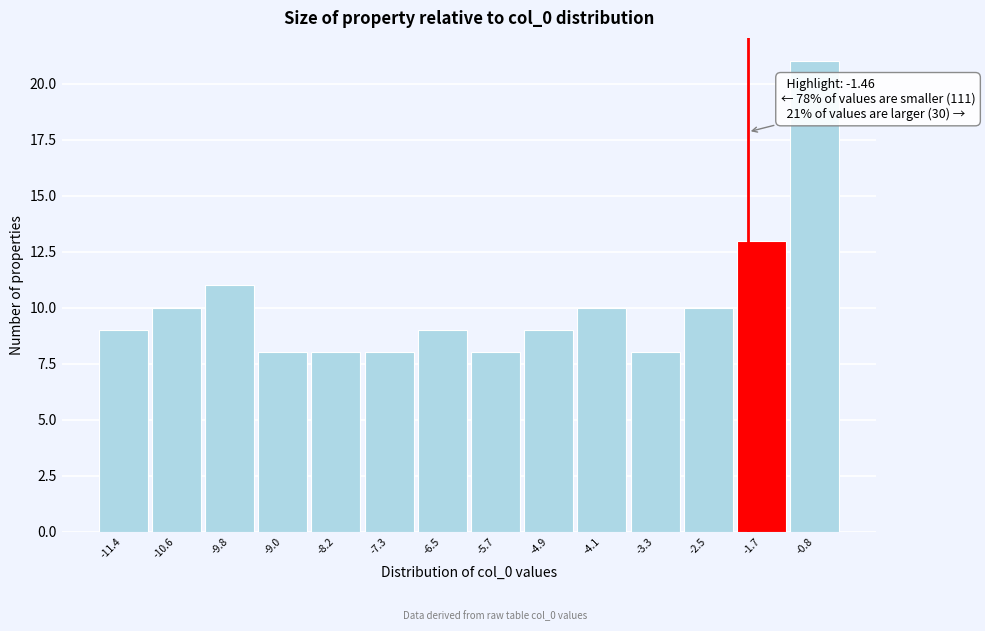

Reading left to right, what are all the values shown in this chart?

-11.4=9	-10.6=10	-9.8=11	-9.0=8	-8.2=8	-7.3=8	-6.5=9	-5.7=8	-4.9=9	-4.1=10	-3.3=8	-2.5=10	-1.7=13	-0.8=21